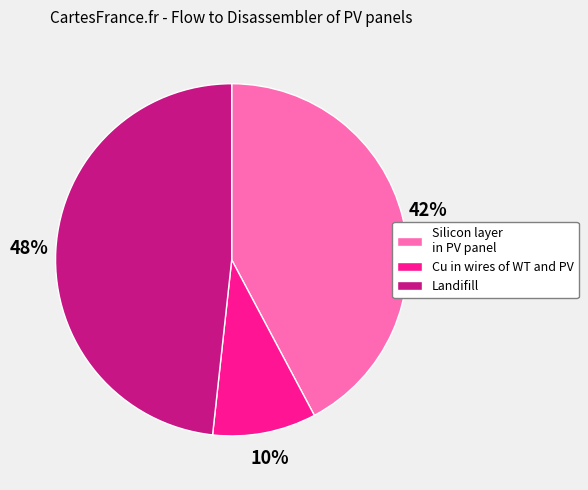

Which category has the smallest portion of the pie?

Cu in wires of WT and PV